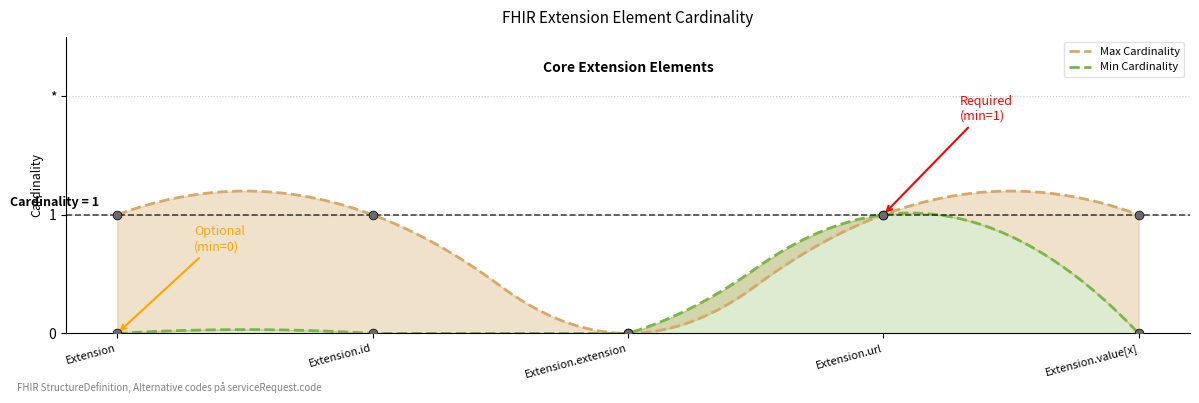

Is the value of Min Cardinality at Extension.extension greater than the value of Max Cardinality at Extension?

No